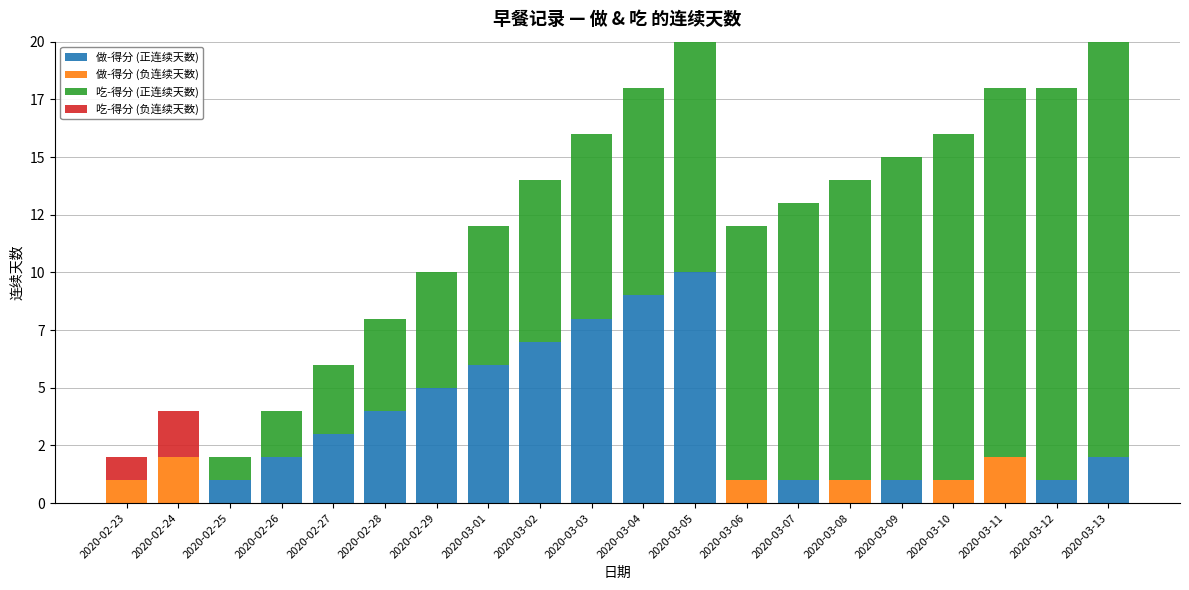

What are all the series names shown in the legend?

做-得分 (正连续天数), 做-得分 (负连续天数), 吃-得分 (正连续天数), 吃-得分 (负连续天数)